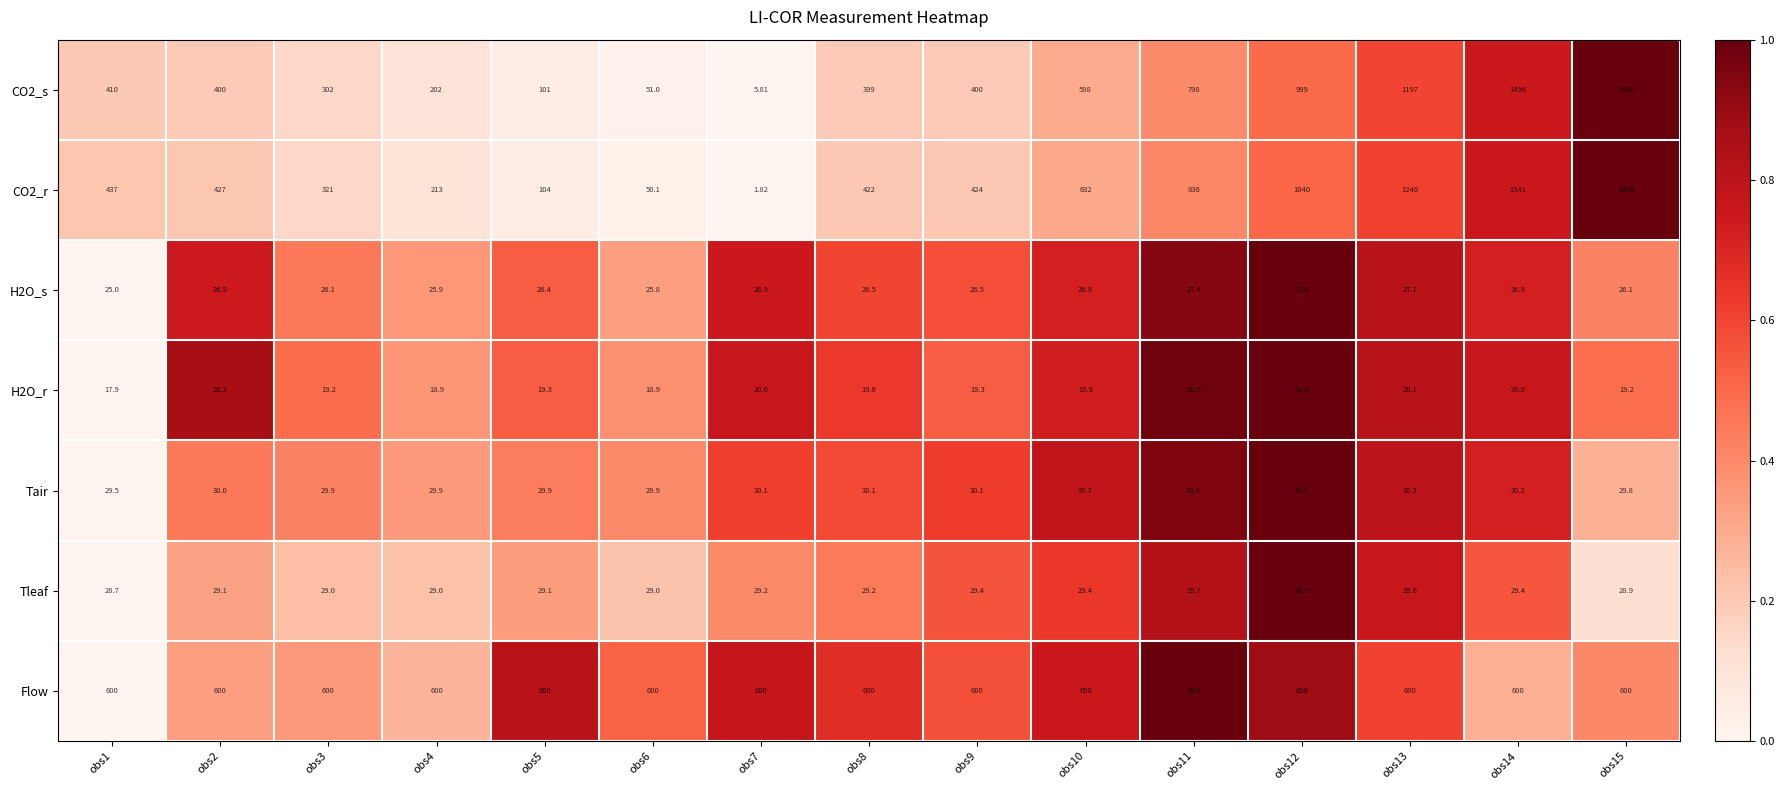

At which category does the chart reach its peak across all series?

obs15